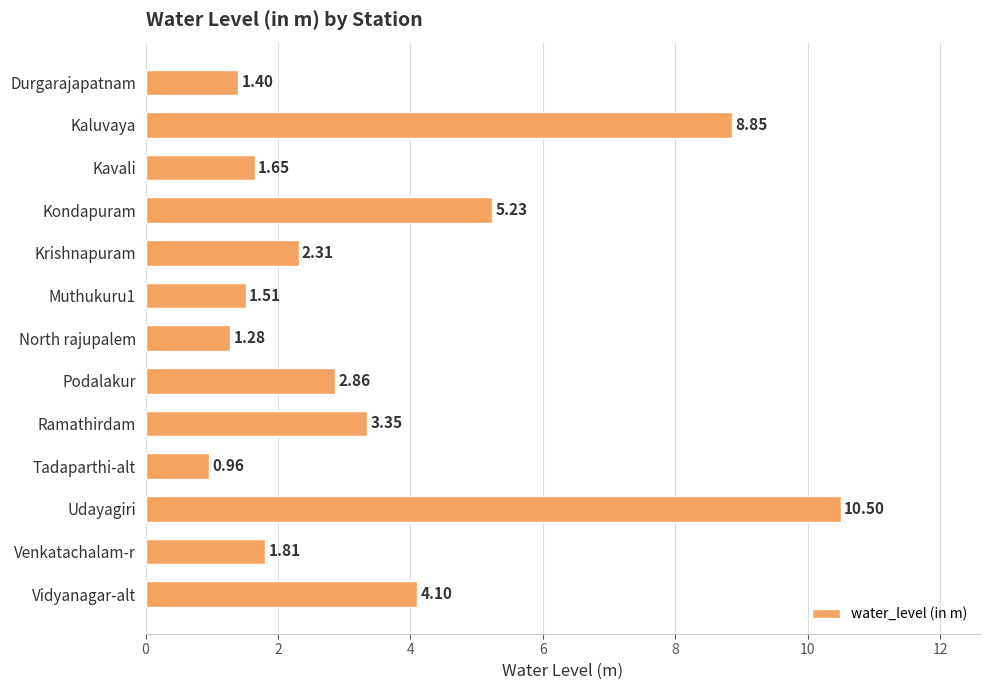

List the labels in order of value, smallest first.

Tadaparthi-alt, North rajupalem, Durgarajapatnam, Muthukuru1, Kavali, Venkatachalam-r, Krishnapuram, Podalakur, Ramathirdam, Vidyanagar-alt, Kondapuram, Kaluvaya, Udayagiri